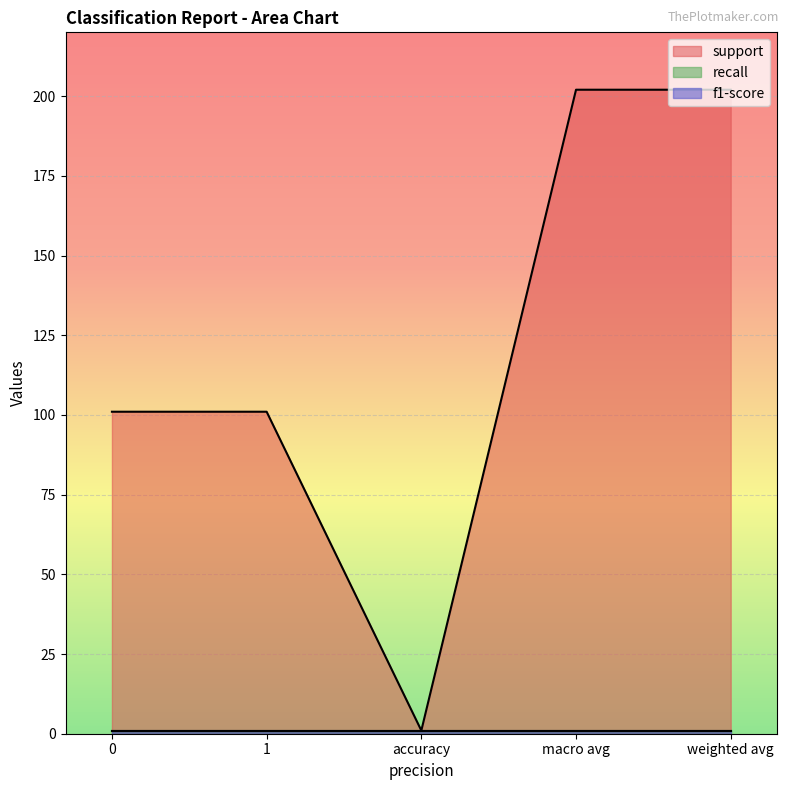

What is the spread (max minus min) of values at macro avg?

201